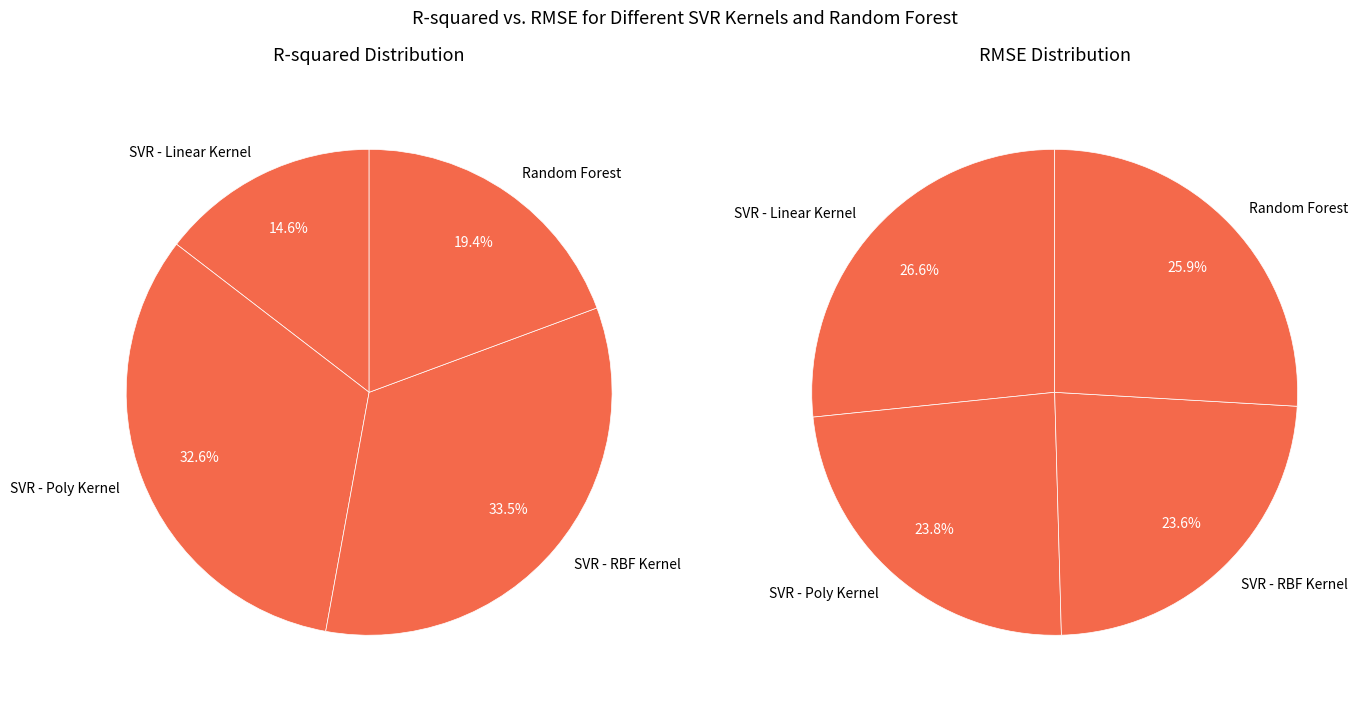

Is there a majority slice in this chart?

No